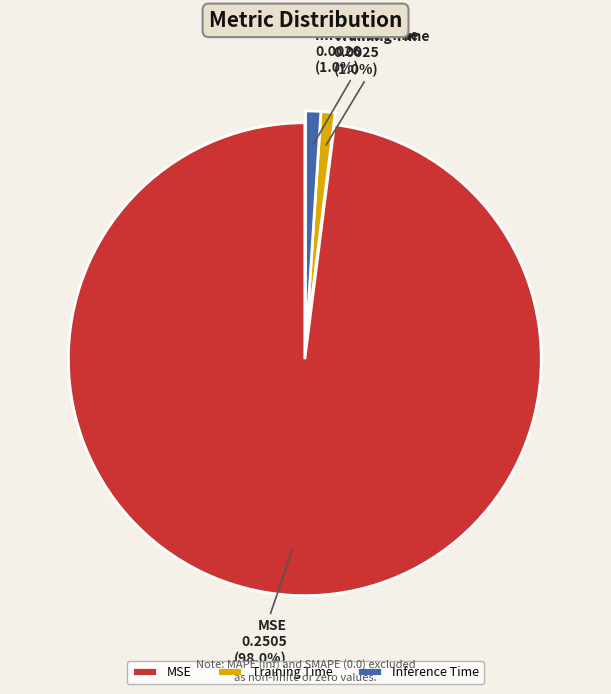

What percentage is the Training Time slice, to the nearest percent?

1%